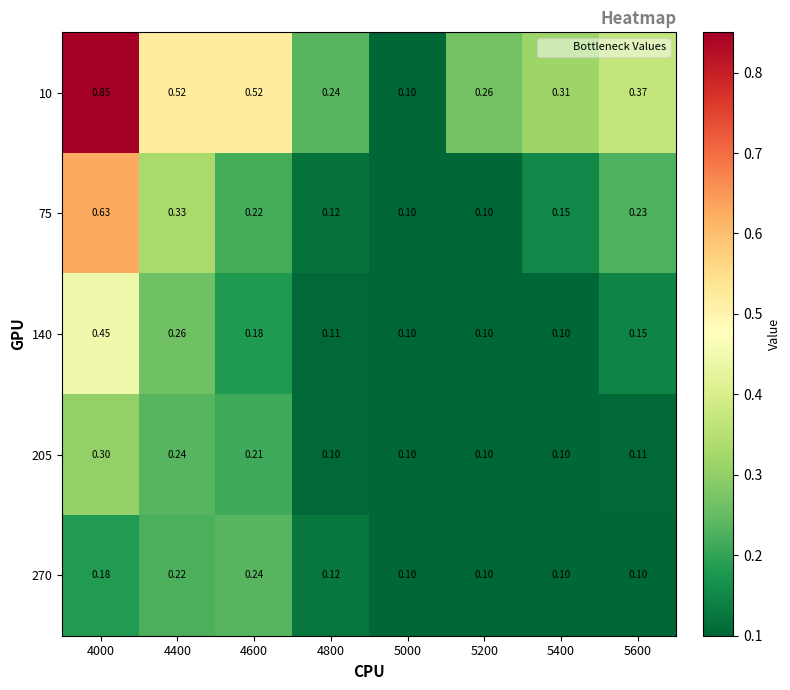

Count the number of categories in the chart.

8